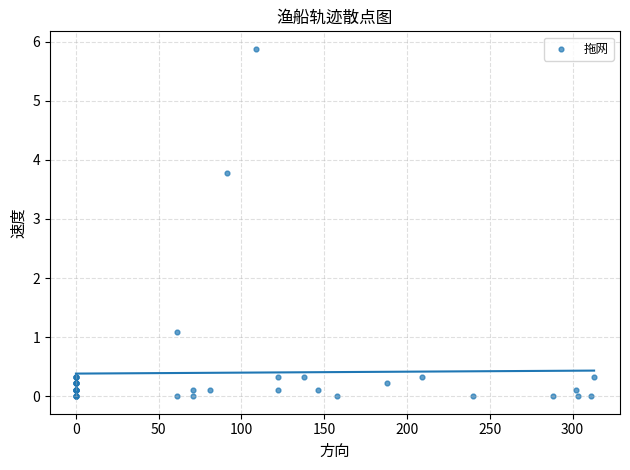

What Y value in the scatter plot is closest to 2?

1.1